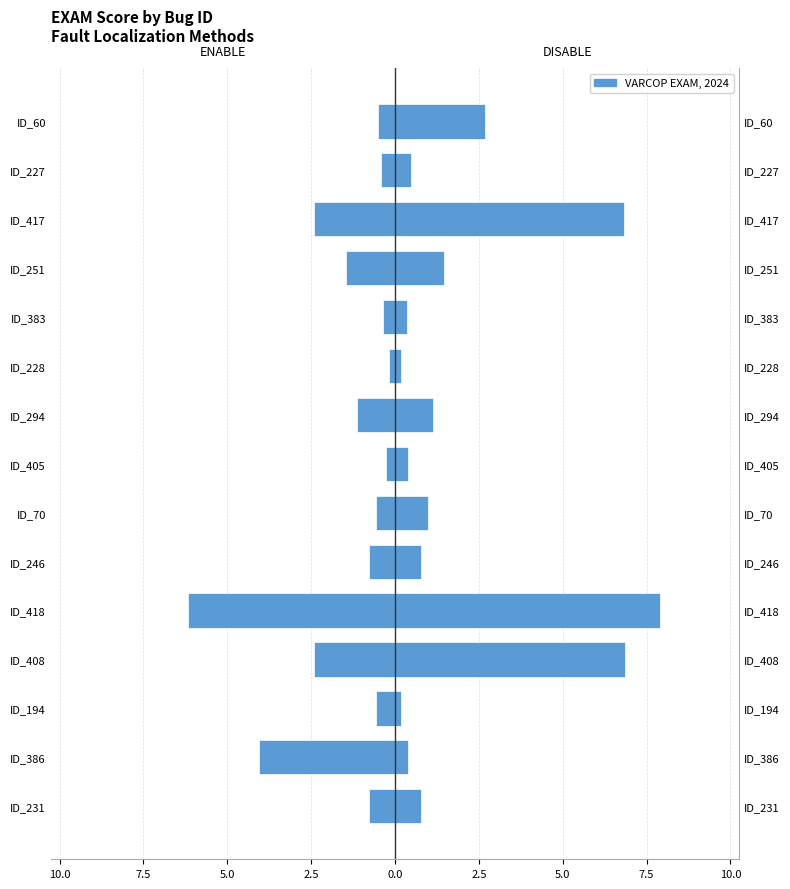

What is the average value of the VARCOP_ENABLE_BUGGY_PC_DETECTION:EXAM series?

-1.5